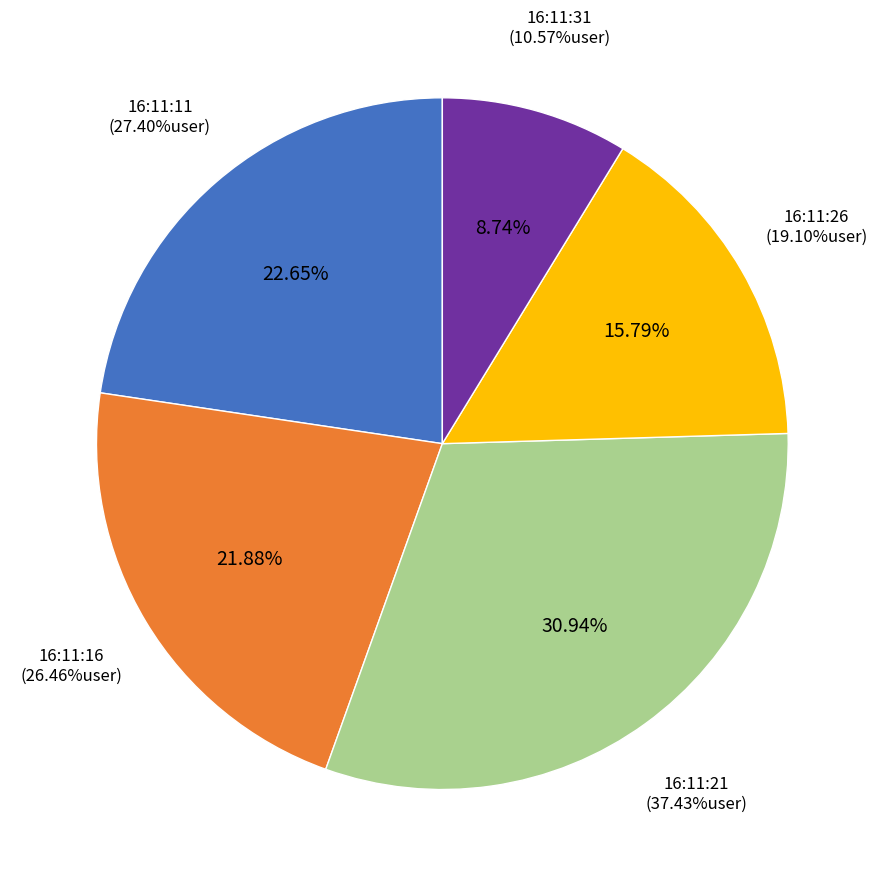

Do 16:11:21 and 16:11:26 together represent more than half of the pie?

No